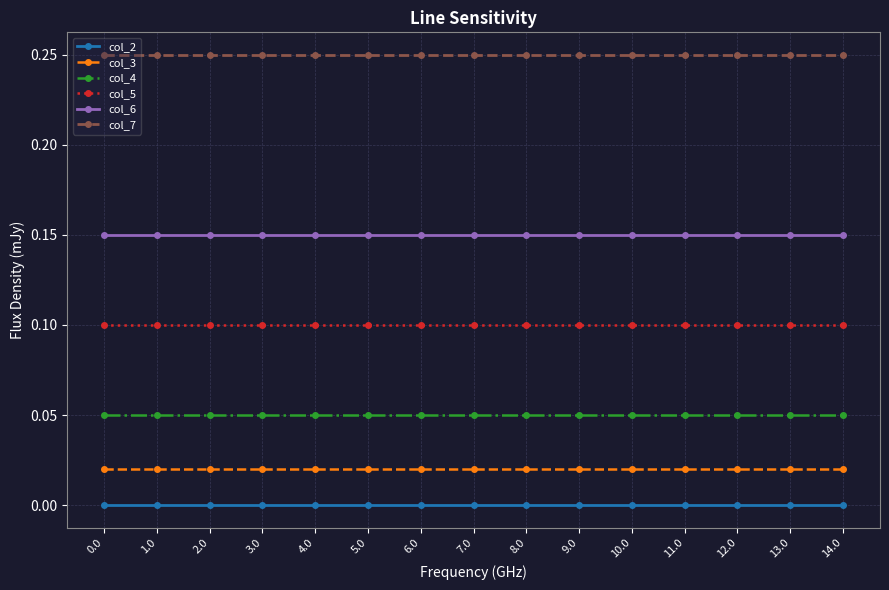

At 10.0, list the series in order from largest to smallest.

col_7, col_6, col_5, col_4, col_3, col_2